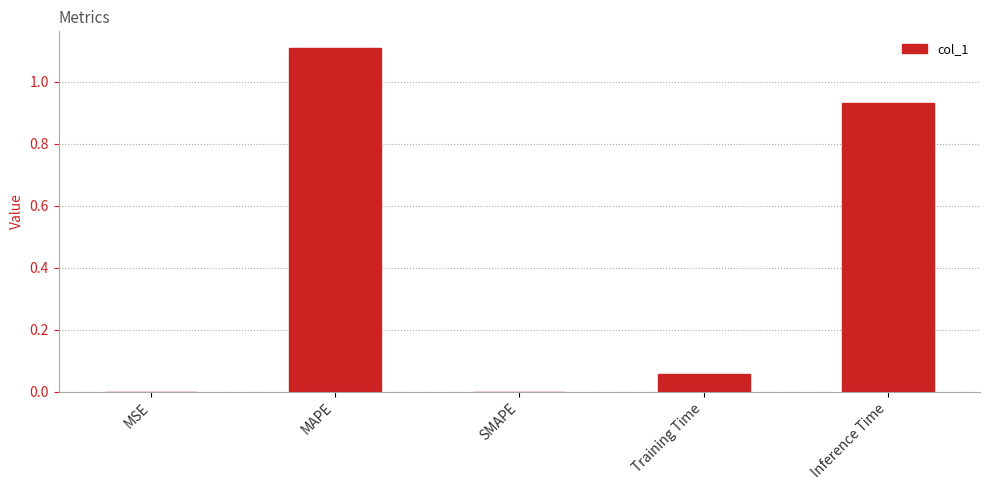

What is the change in value from MAPE to SMAPE?

-1.1